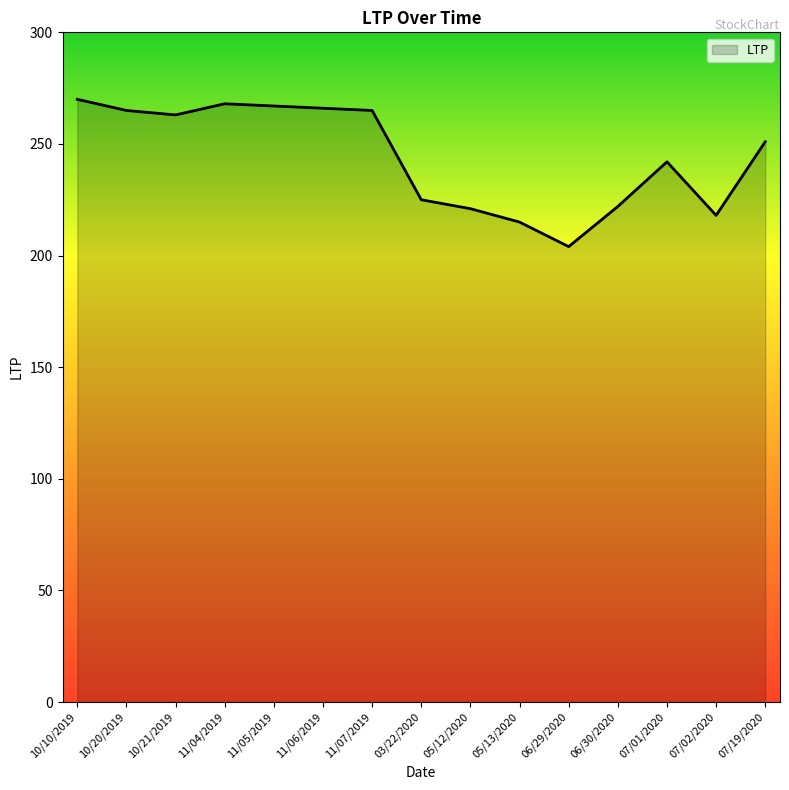

What position from the left is 11/06/2019?

6